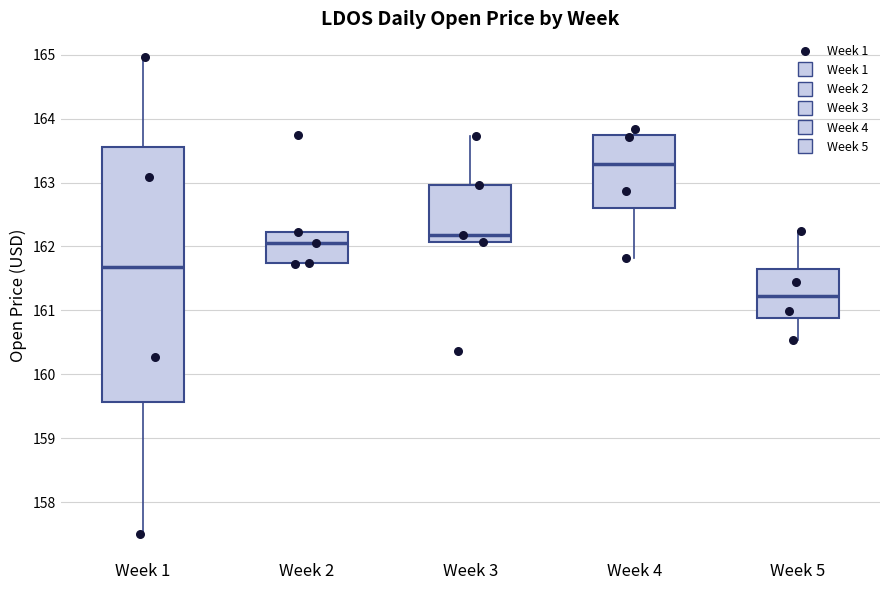

Which box's median line is the lowest?

Week 5